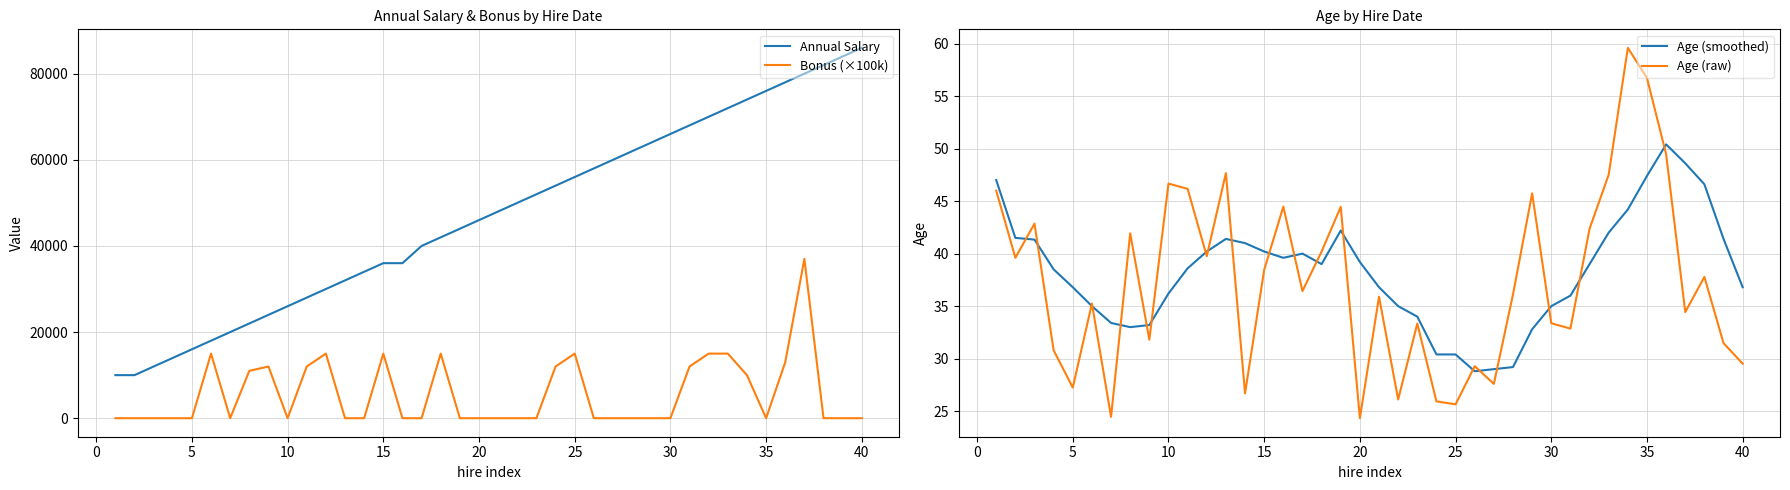

True or false: Annual Salary and Bonus (×100k) cross at least once.

False